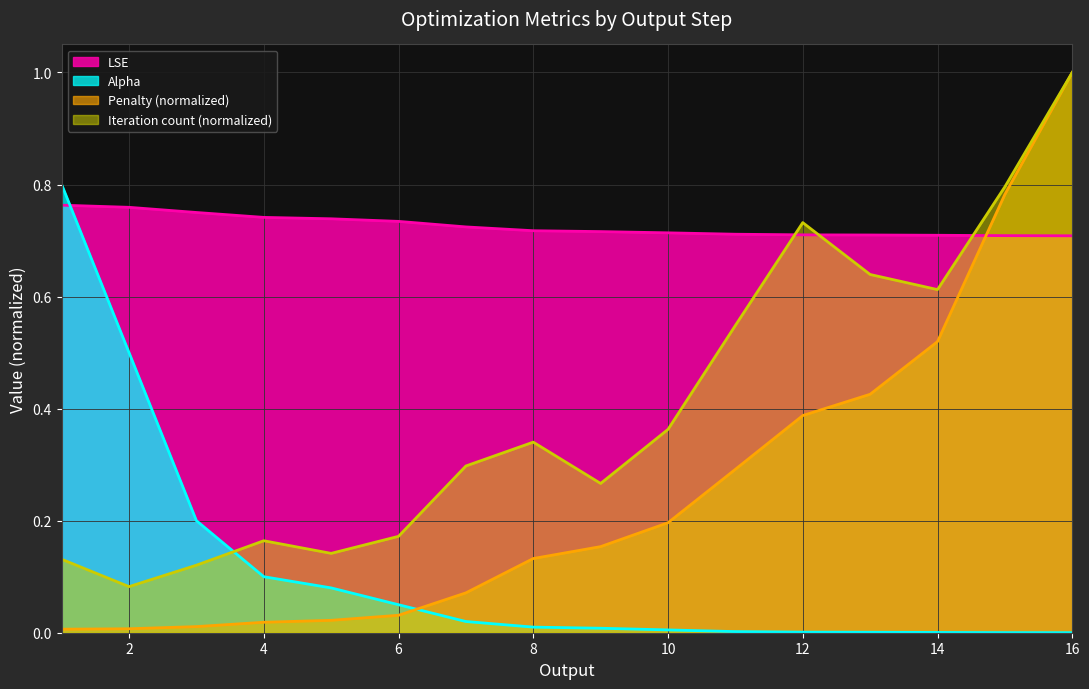

Is the value of Alpha at 9 greater than the value of LSE at 2?

No